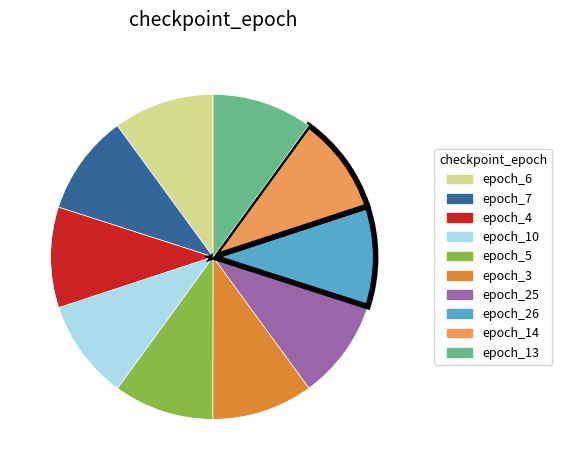

Combined, do epoch_7 and epoch_13 account for over 50%?

No